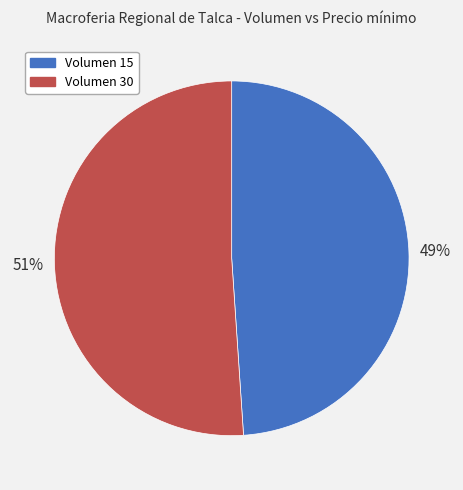

To the nearest percent, what is the average slice percentage?

50%